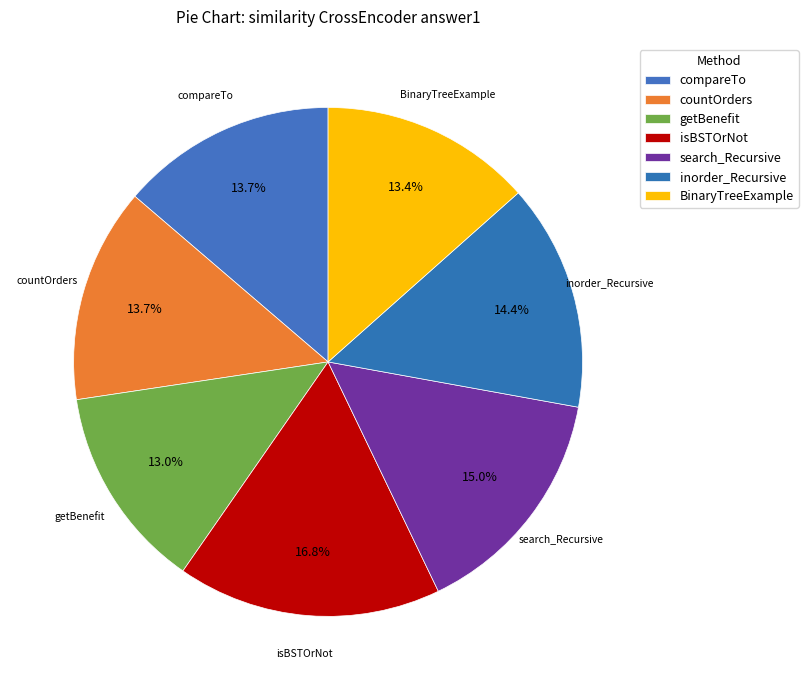

To the nearest percent, what is the combined percentage of BinaryTreeExample and isBSTOrNot?

30%